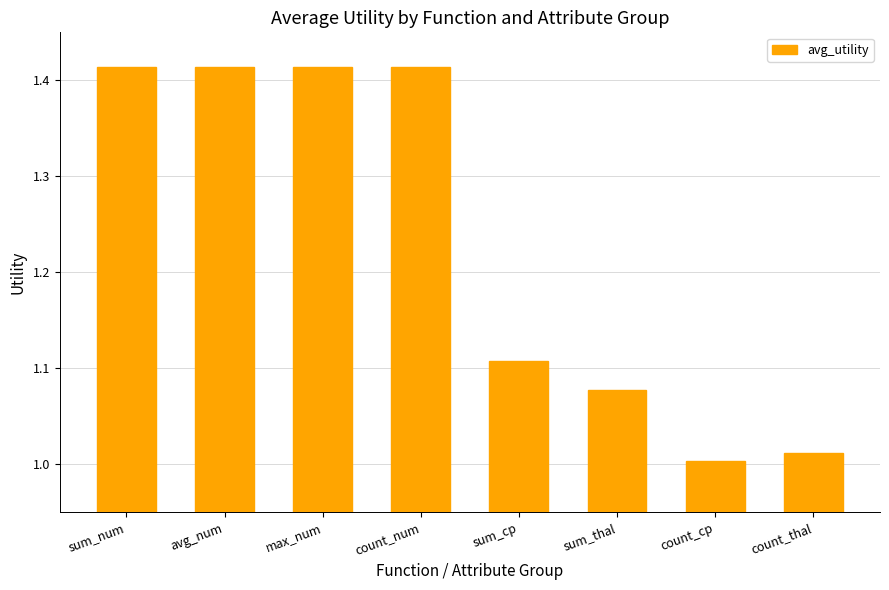

True or false: the data shows 0.5 at count_thal.

False